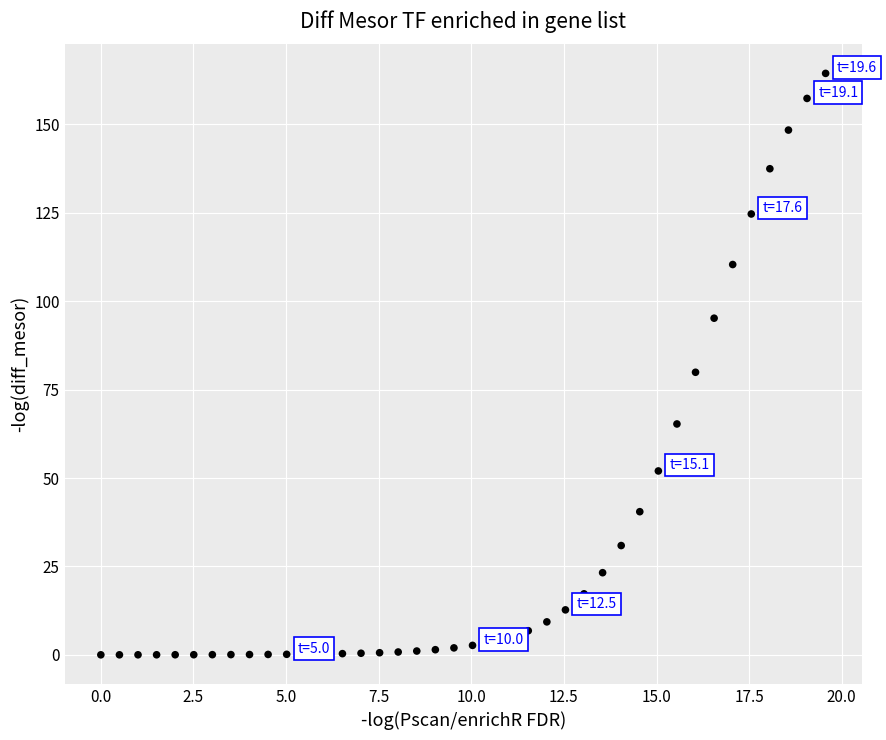

What is the range of Y values (max minus min)?

164.4